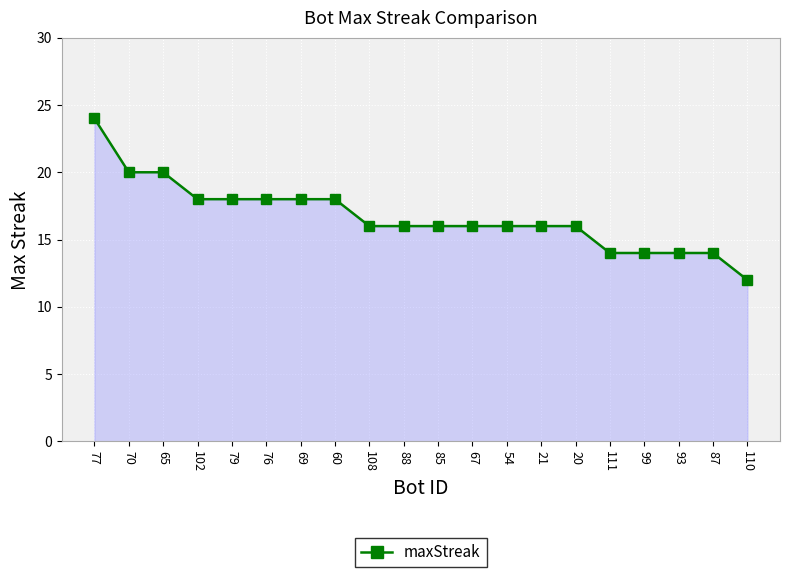

Read the value at 111, to the nearest 10.

10